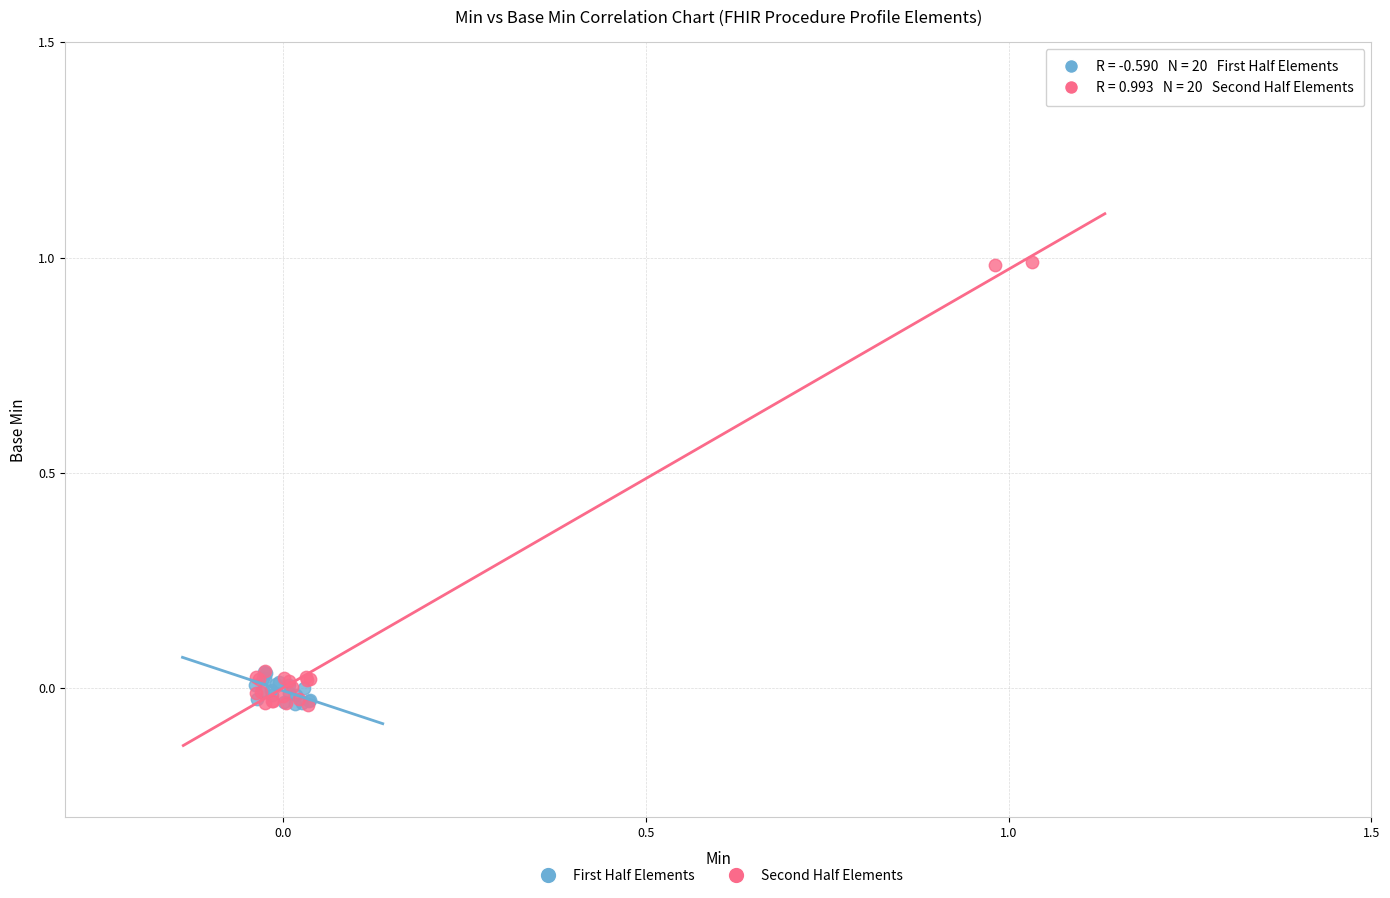

Which series reaches the maximum Y coordinate?

Second Half Elements